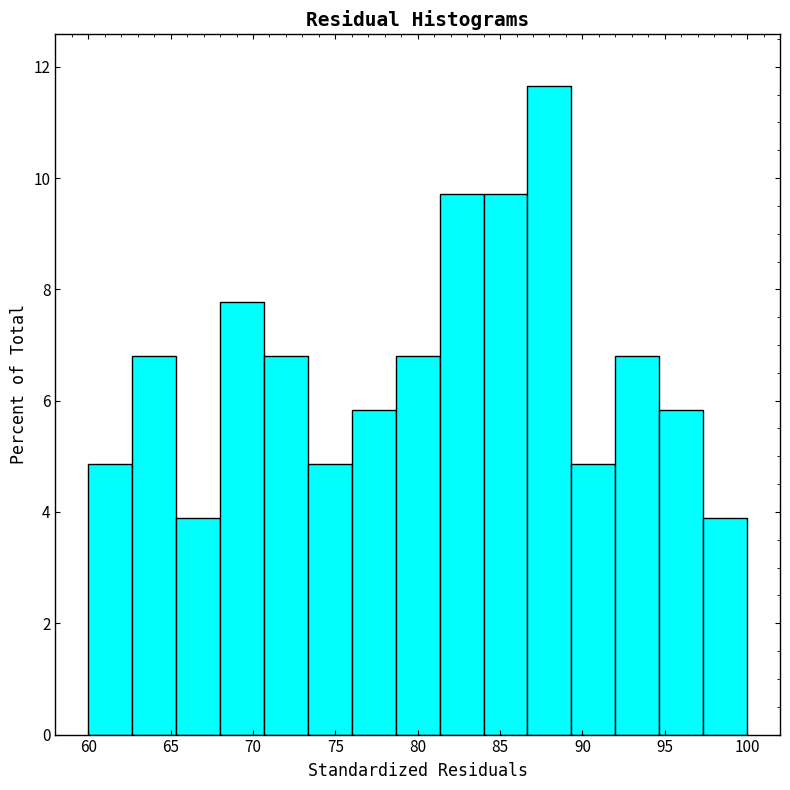

Which range on the x-axis has the tallest bar?

86.5 to 89.5